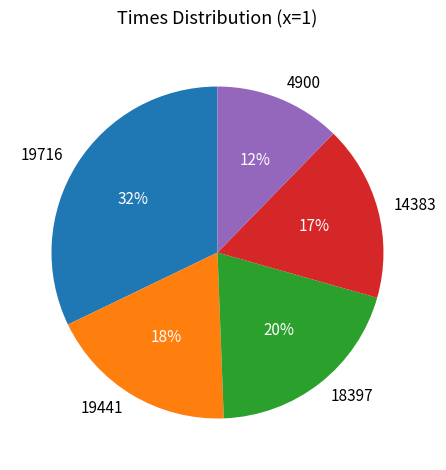

Do 14383 and 19716 together represent more than half of the pie?

No